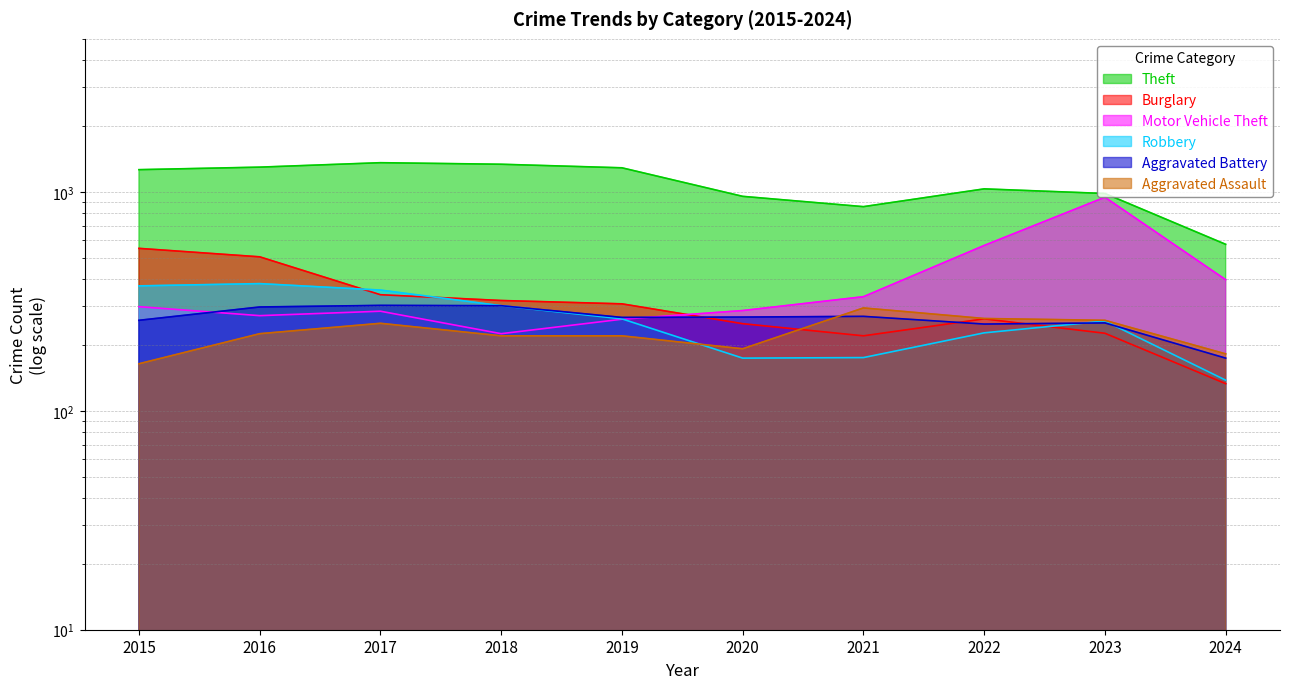

Which category has the lowest value across all series?

2024